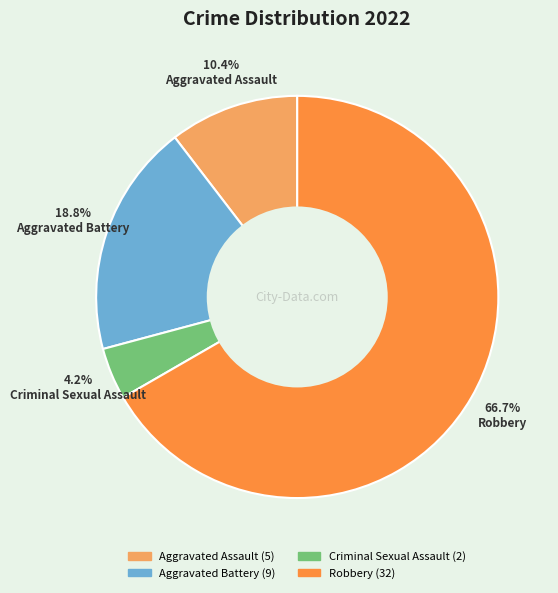

Does Aggravated Battery represent more than half of the total?

No